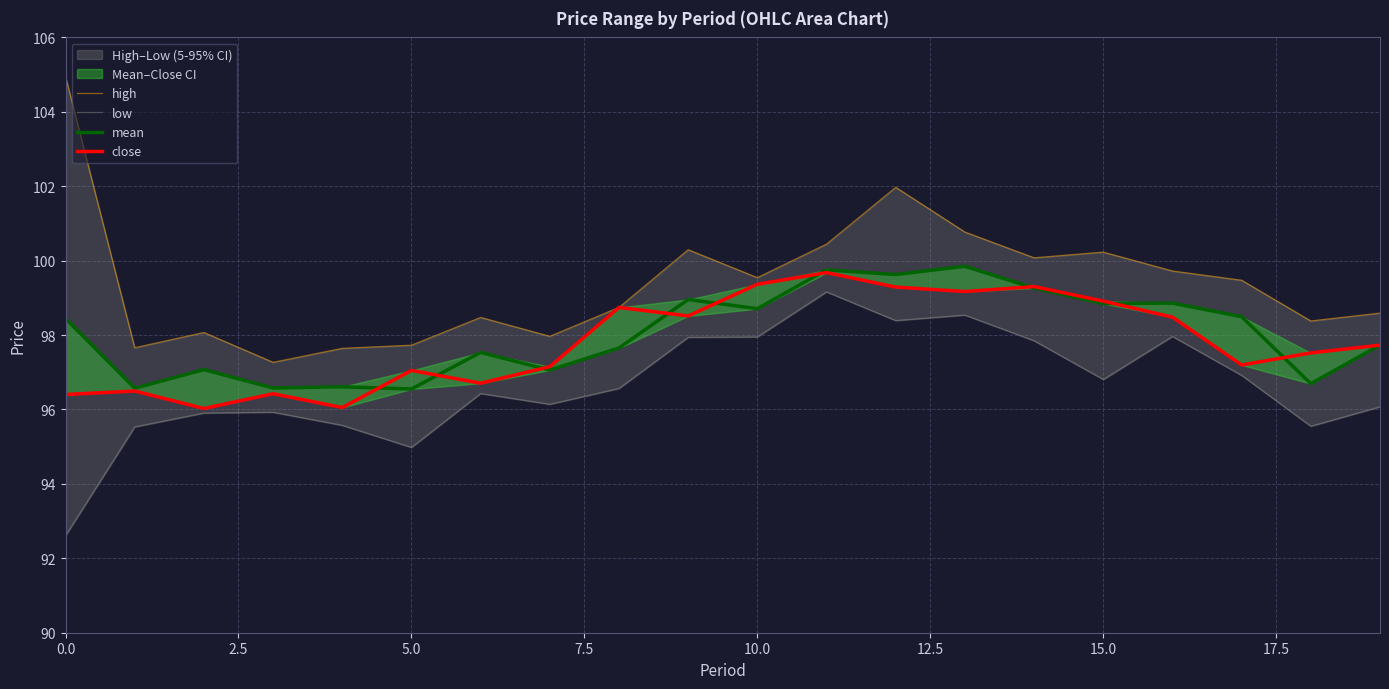

How many data points in mean are less than 98?

10